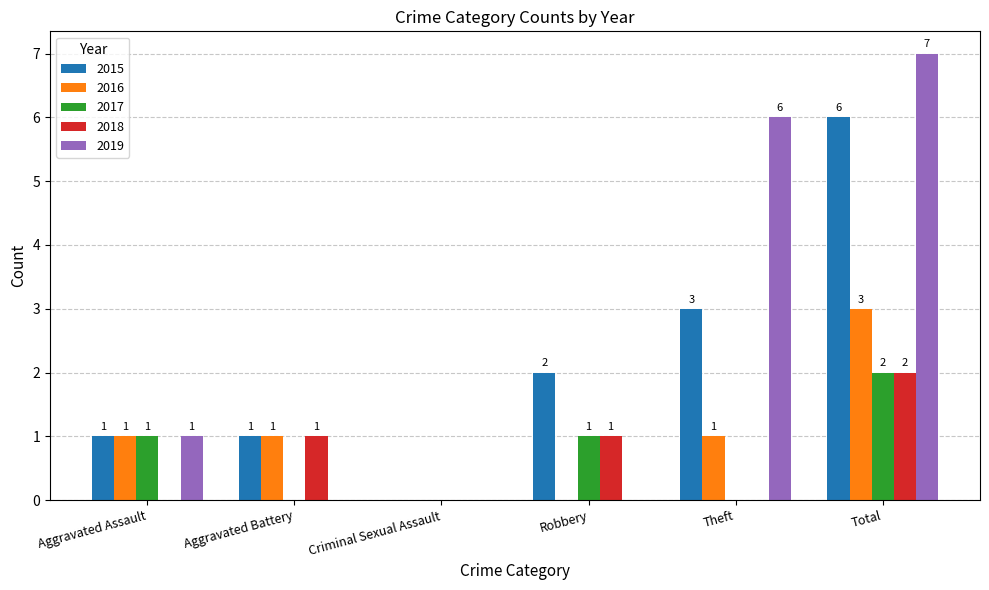

What is the sum of the 2015 values at Total and Theft?

9